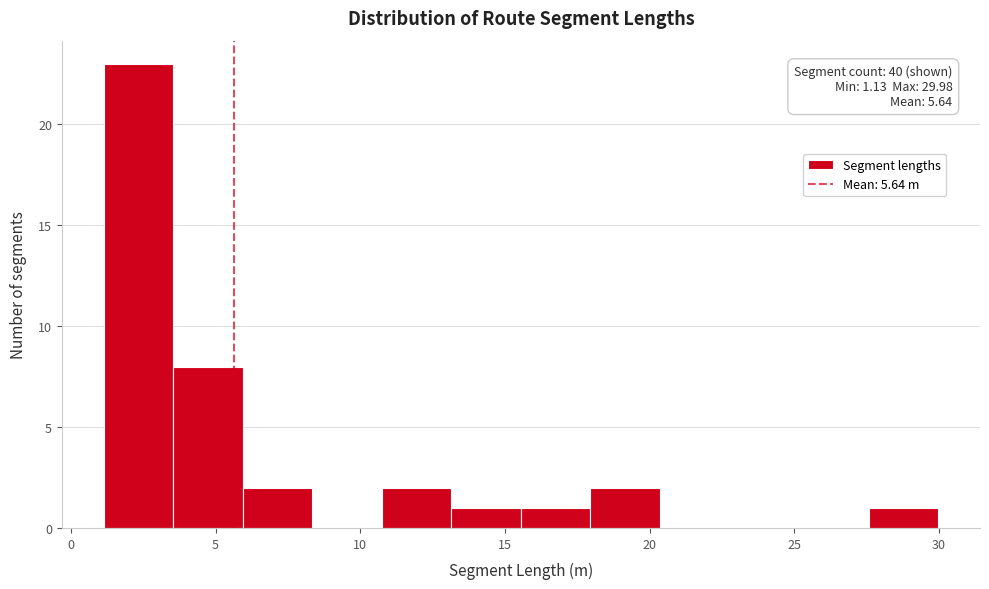

Over which range of the x-axis is the bar tallest?

1.0 to 3.5